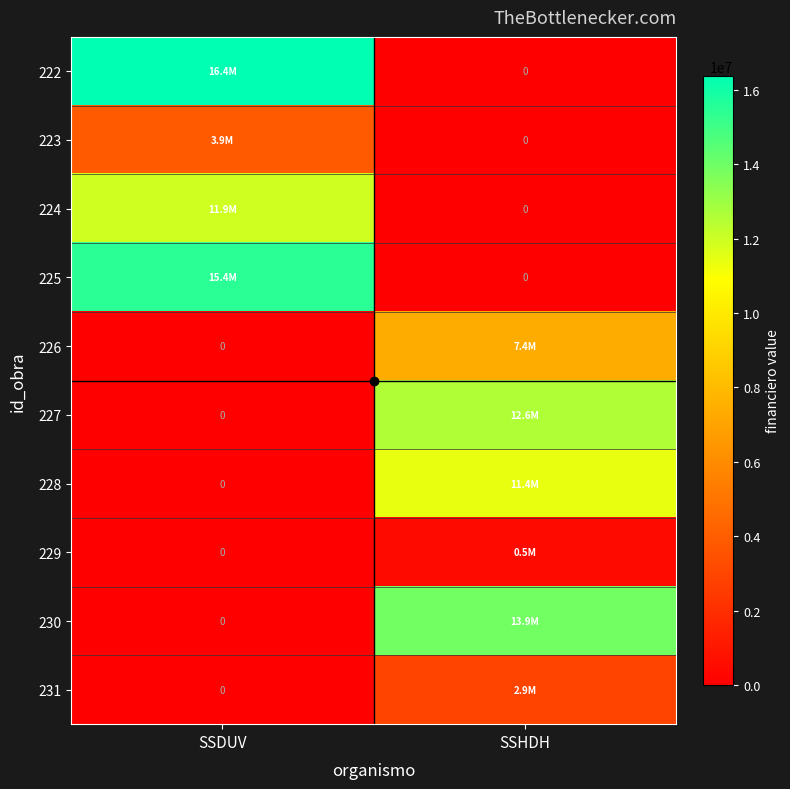

List the series in order of their peak value, highest first.

222, 225, 230, 227, 224, 228, 226, 223, 231, 229